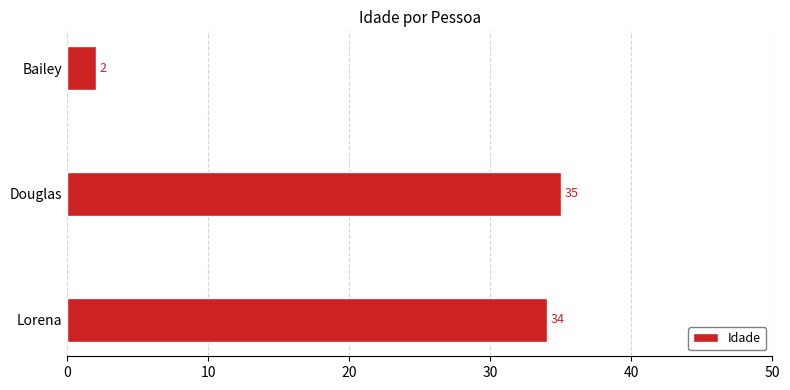

What is the difference between the maximum and minimum values?

33